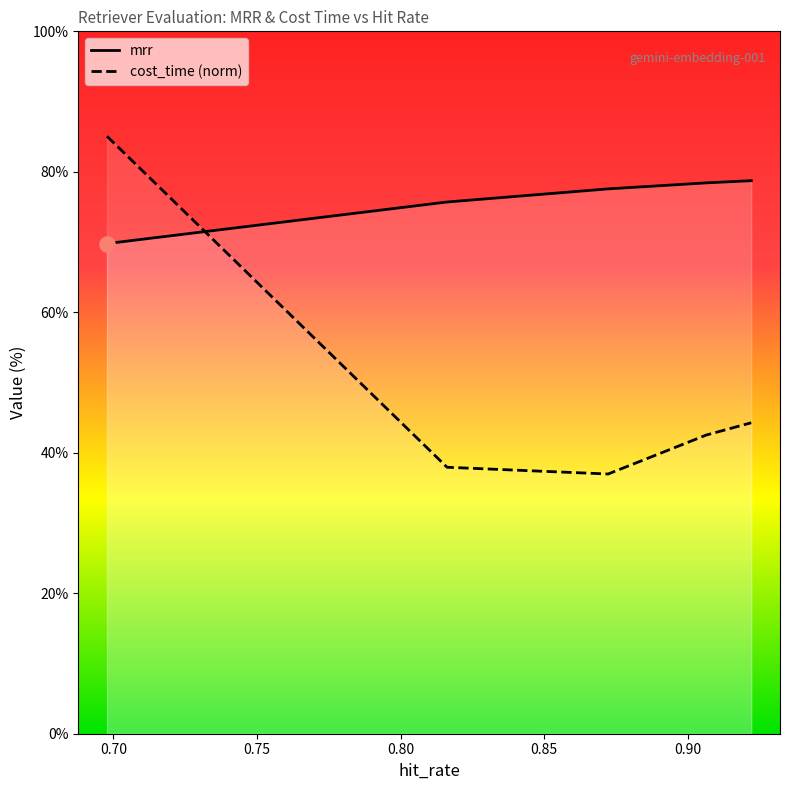

What is the total value across all series at 0.9065420560747663?

121.0